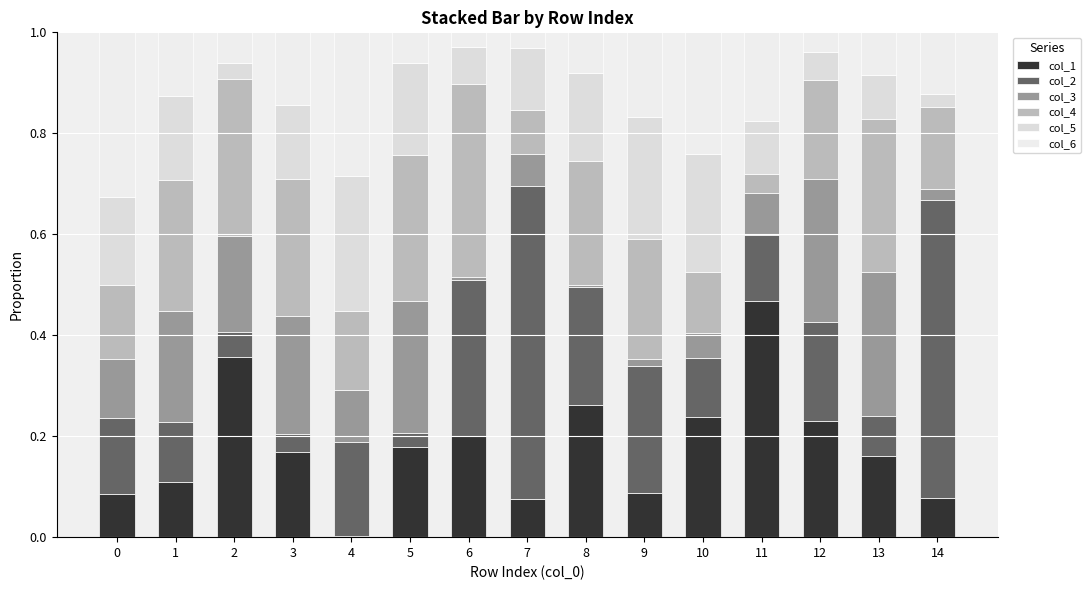

Are the bars horizontal?

No